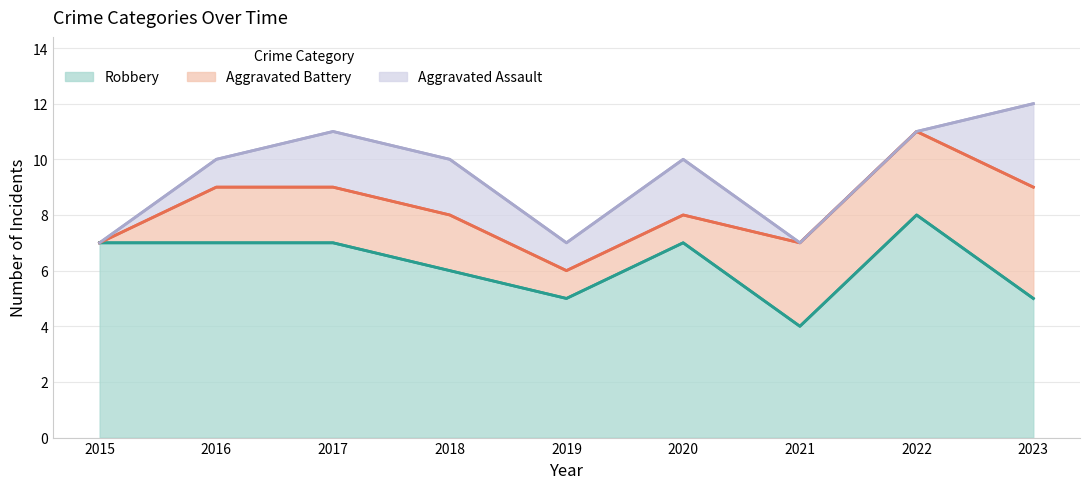

What is the greatest value displayed?

8